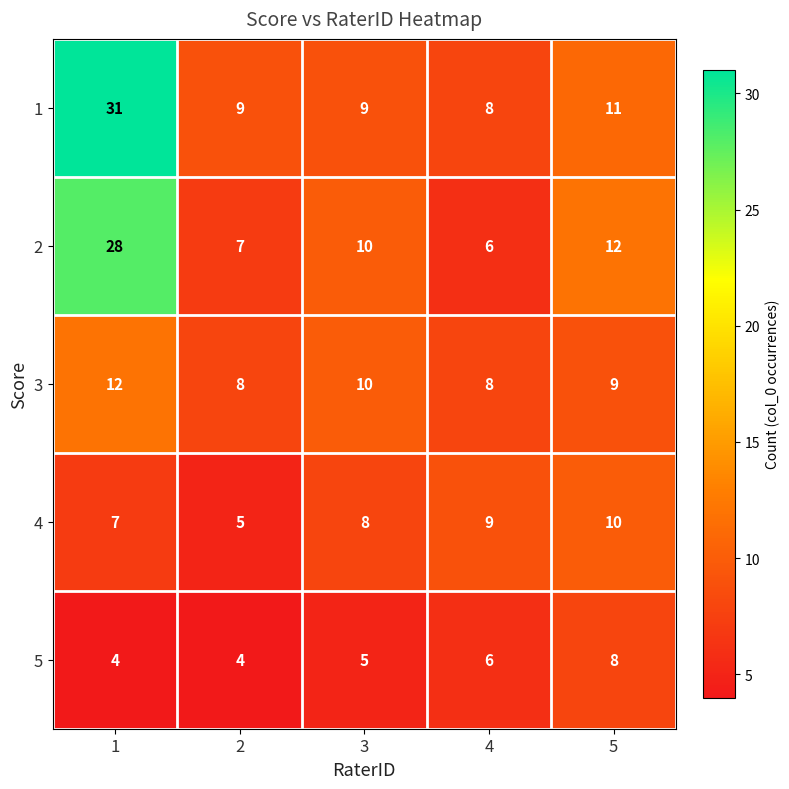

Reading right to left, list all the values displayed in this chart.

1: 11	8	9	9	31
2: 12	6	10	7	28
3: 9	8	10	8	12
4: 10	9	8	5	7
5: 8	6	5	4	4